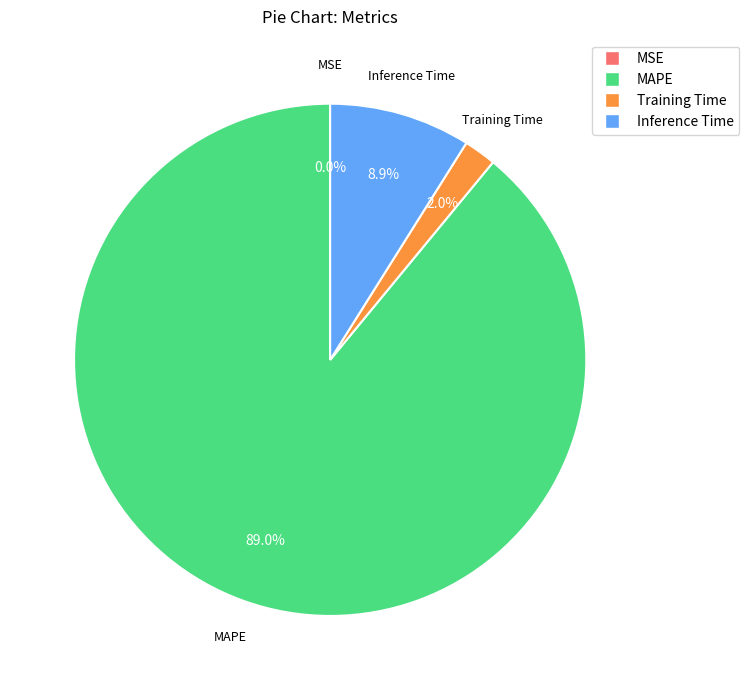

To the nearest percent, what percentage of the pie is MAPE?

89%